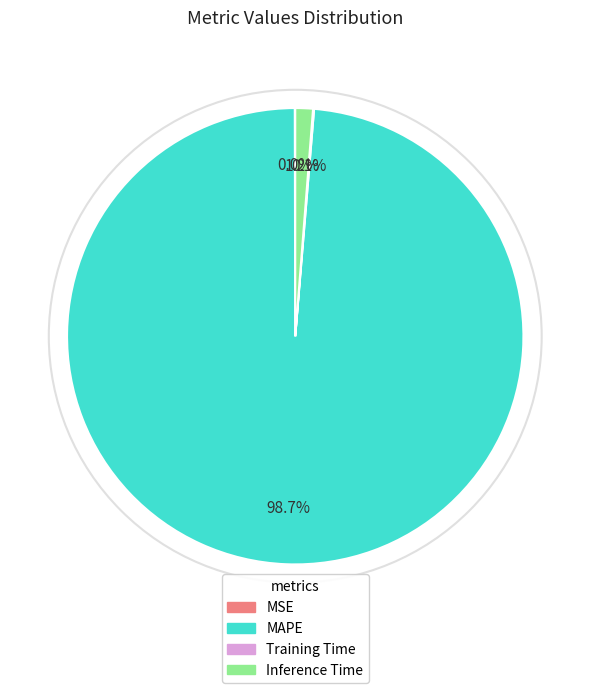

Is there any slice that represents more than half of the pie?

Yes